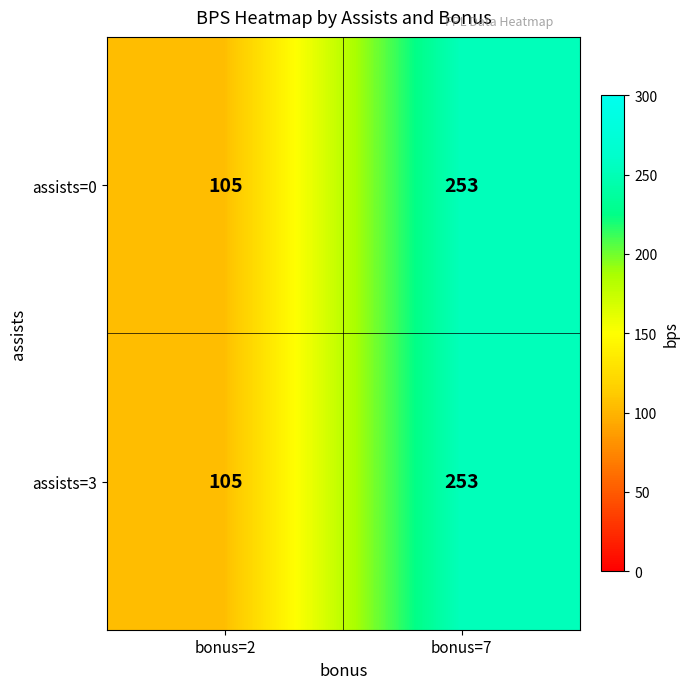

What is the total value across all series at bonus=7?

506